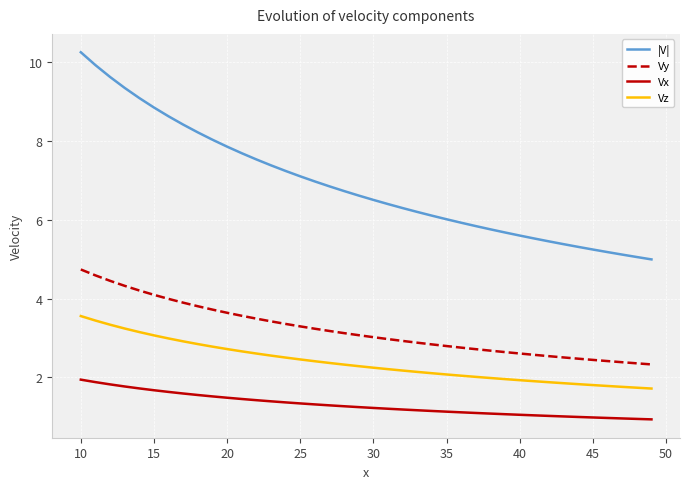

What is the difference between the maximum and minimum values in the Vx series?

1.0